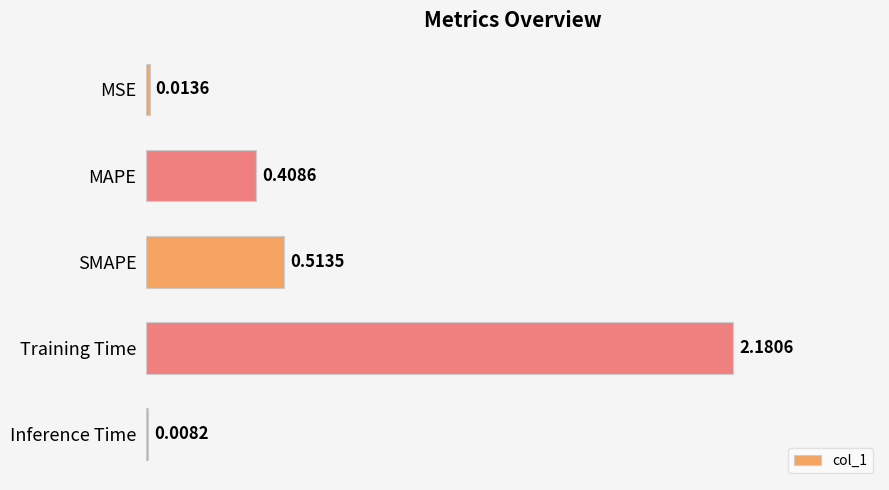

Which has a higher value, Inference Time or SMAPE?

SMAPE